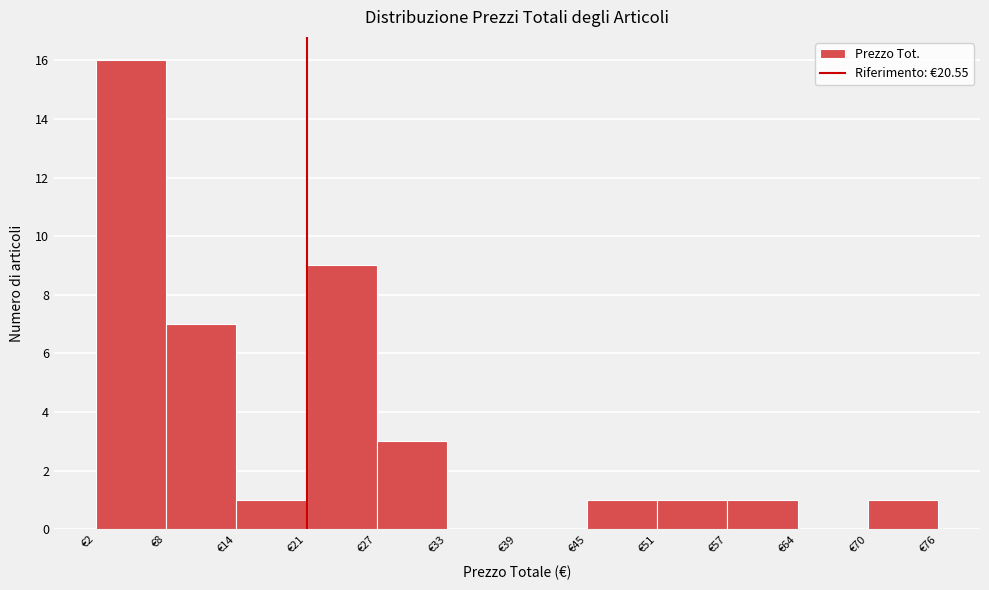

Which range on the x-axis has the tallest bar?

2 to 8